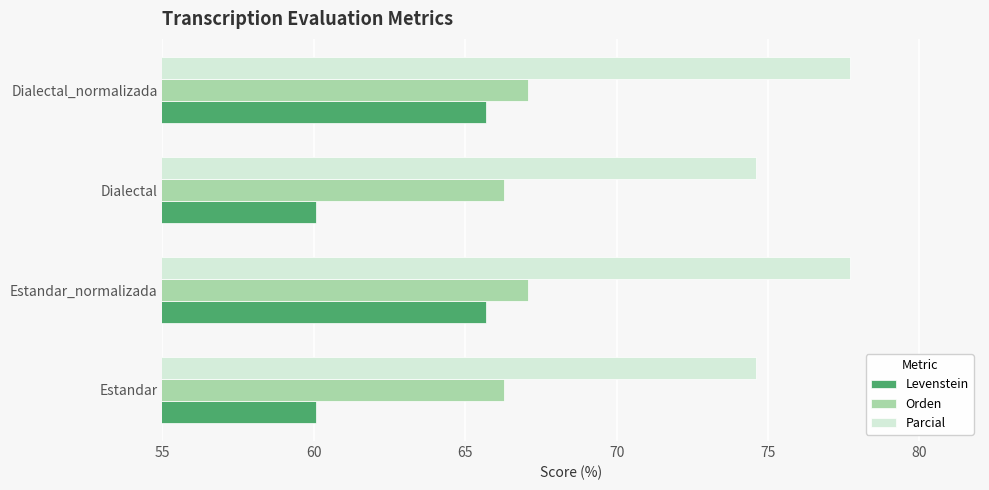

What is the maximum value shown in the chart?

77.7